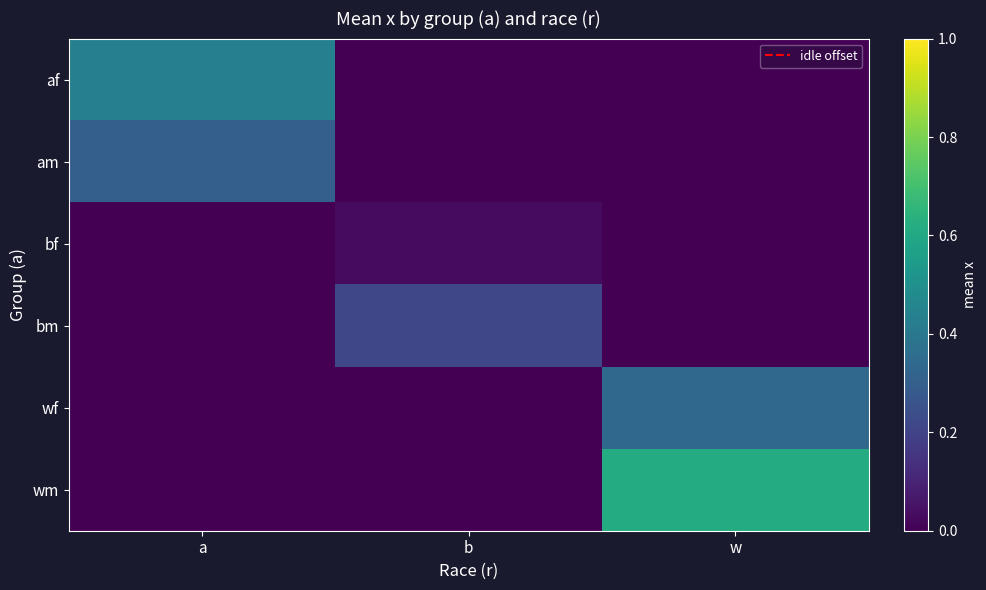

Reading left to right, list all the values displayed in this chart.

af: a=0.4	b=0.0	w=0.0
am: a=0.3	b=0.0	w=0.0
bf: a=0.0	b=0.0	w=0.0
bm: a=0.0	b=0.2	w=0.0
wf: a=0.0	b=0.0	w=0.3
wm: a=0.0	b=0.0	w=0.6